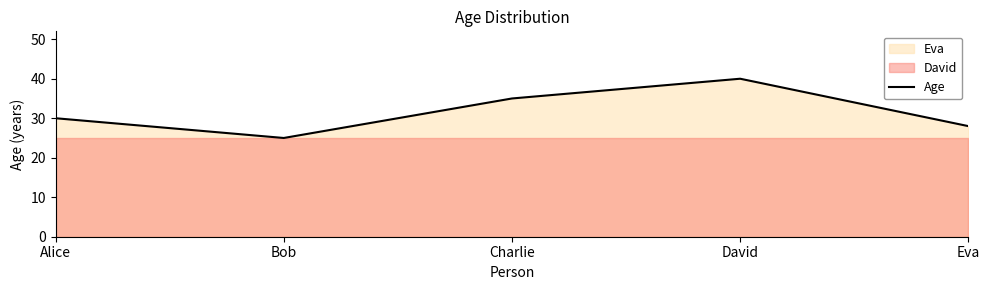

Which category has the highest value across all series?

David